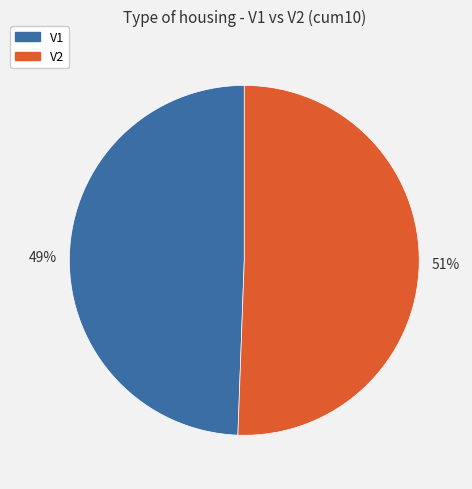

Does any single category account for the majority?

Yes